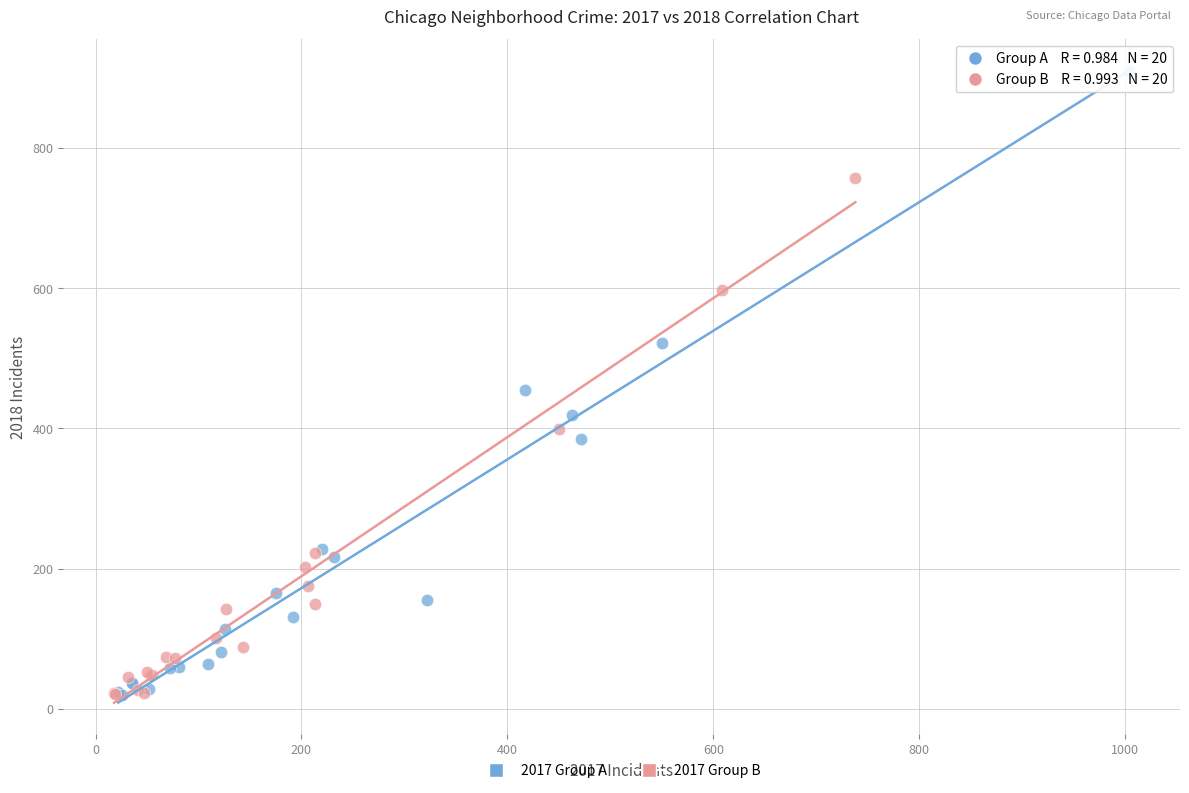

Which series has the largest Y range (max minus min)?

2017 Group A